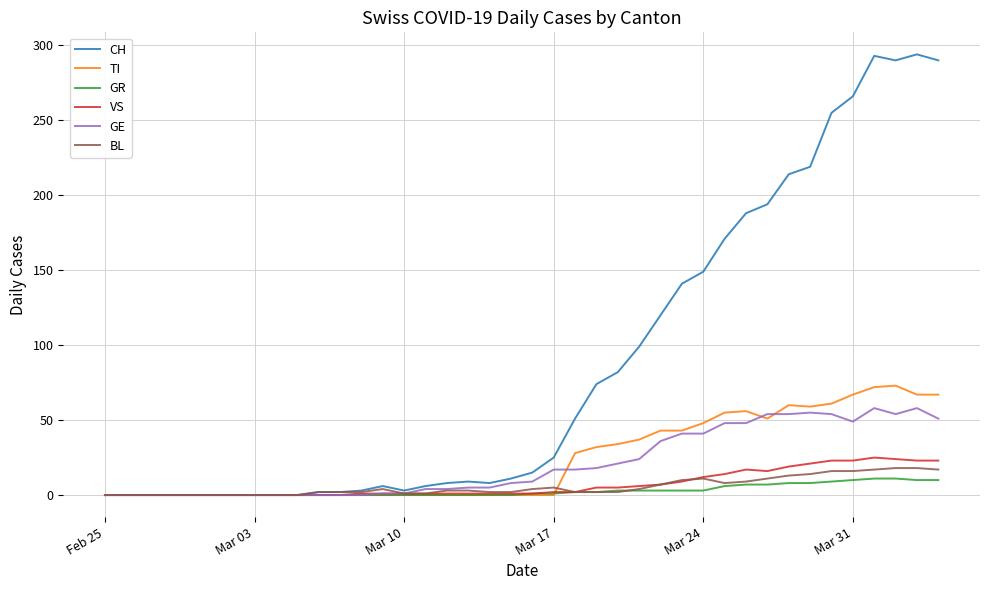

What is the greatest value displayed?

294